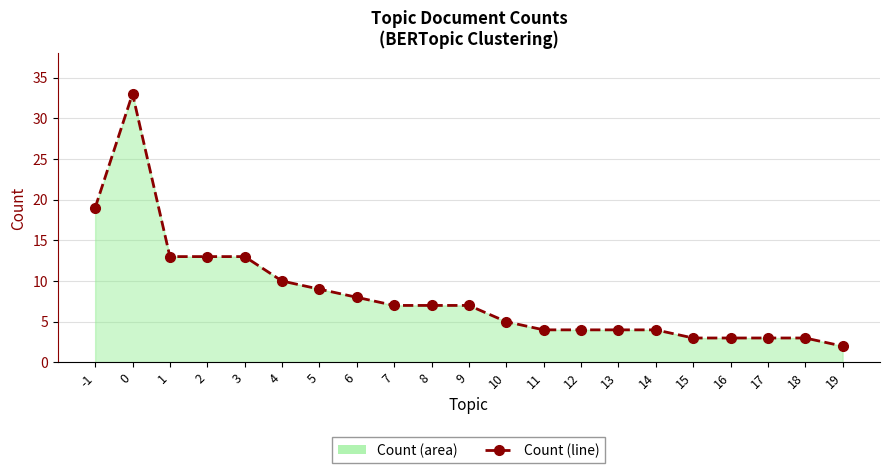

What is the value of the 17th point from the left?

3